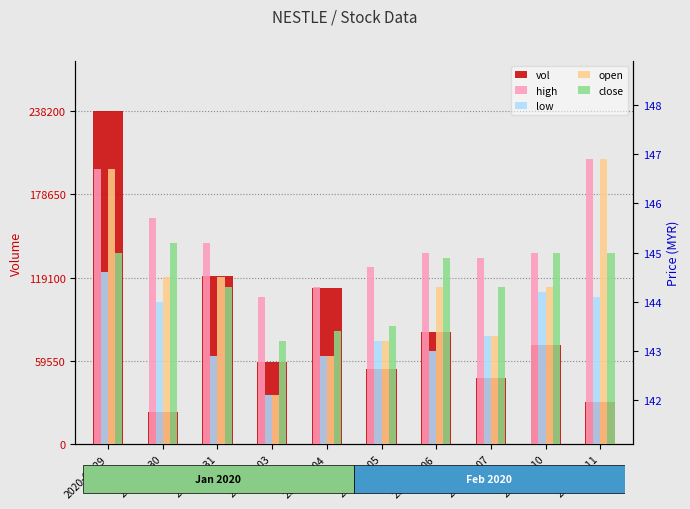

Is it true that open equals 44.2 at 2020-02-05?

False